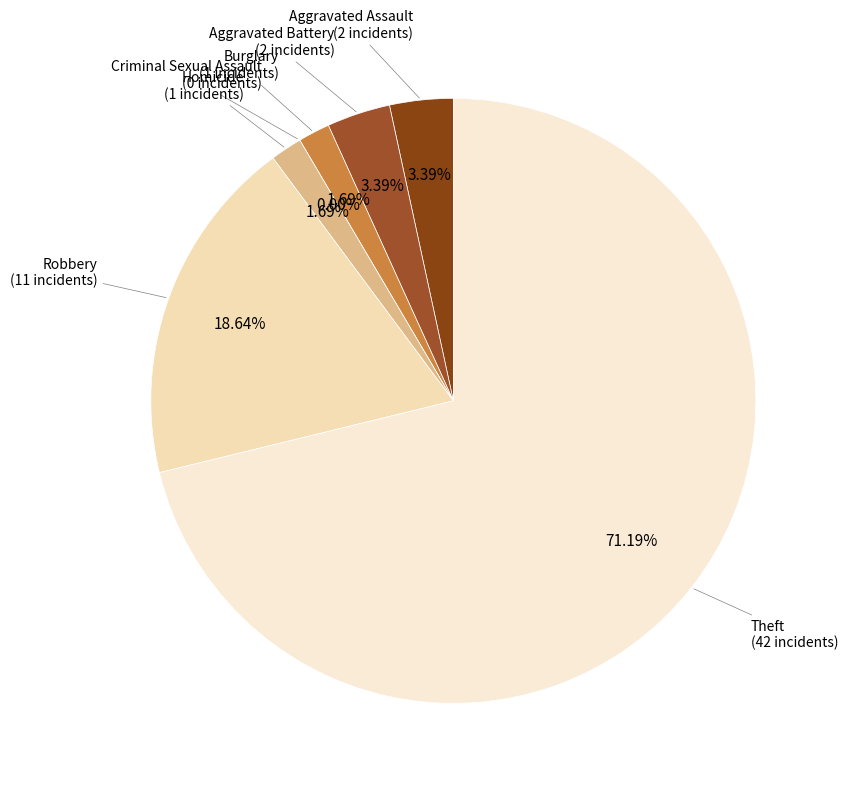

Does any single category account for the majority?

Yes